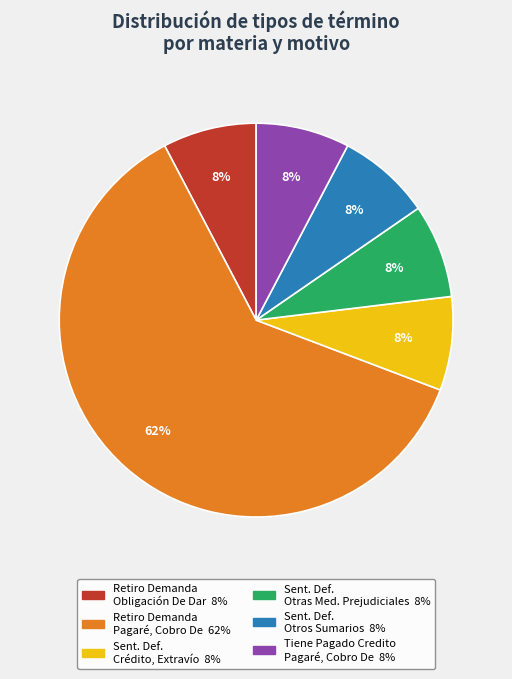

To the nearest percent, what is the average slice percentage?

17%